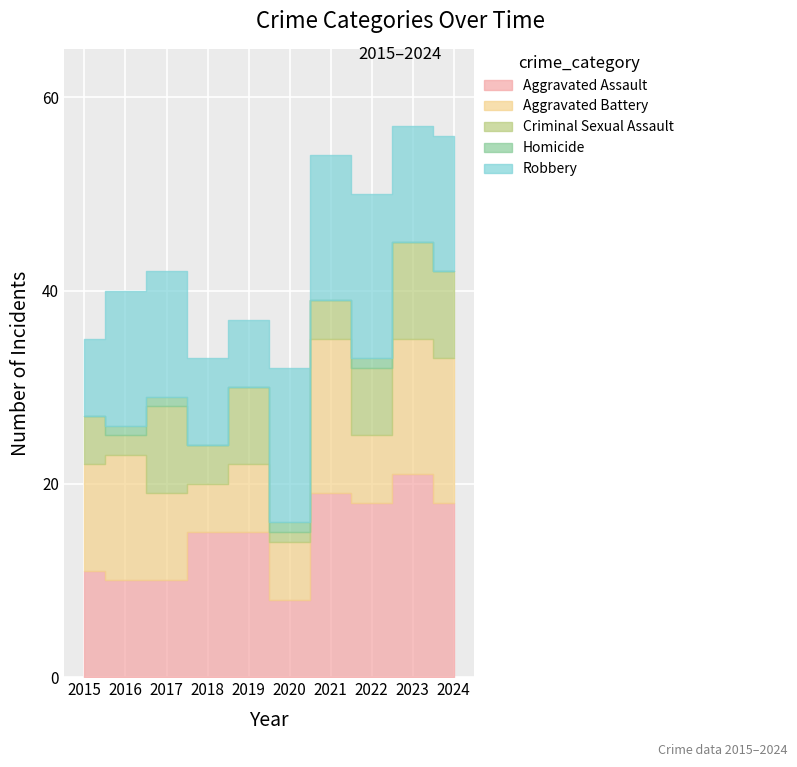

How many times do Aggravated Battery and Aggravated Assault cross each other?

1